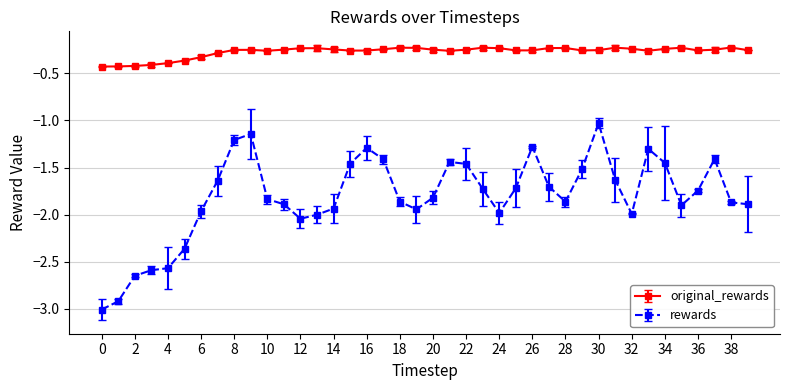

Which series has the largest total across all categories?

original_rewards